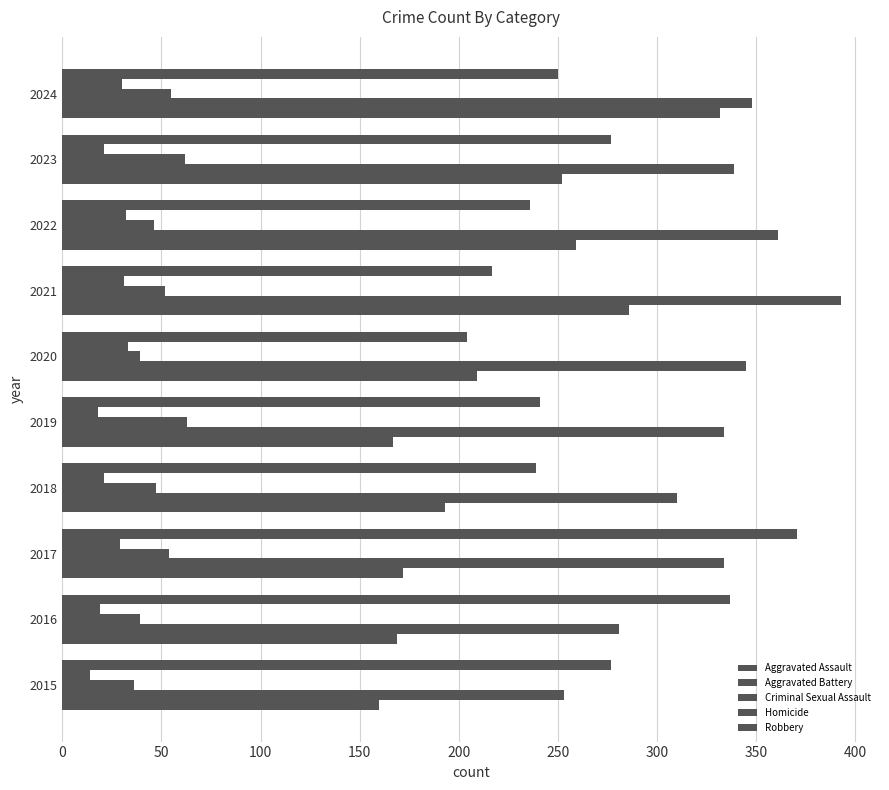

How many distinct data groups are displayed?

5